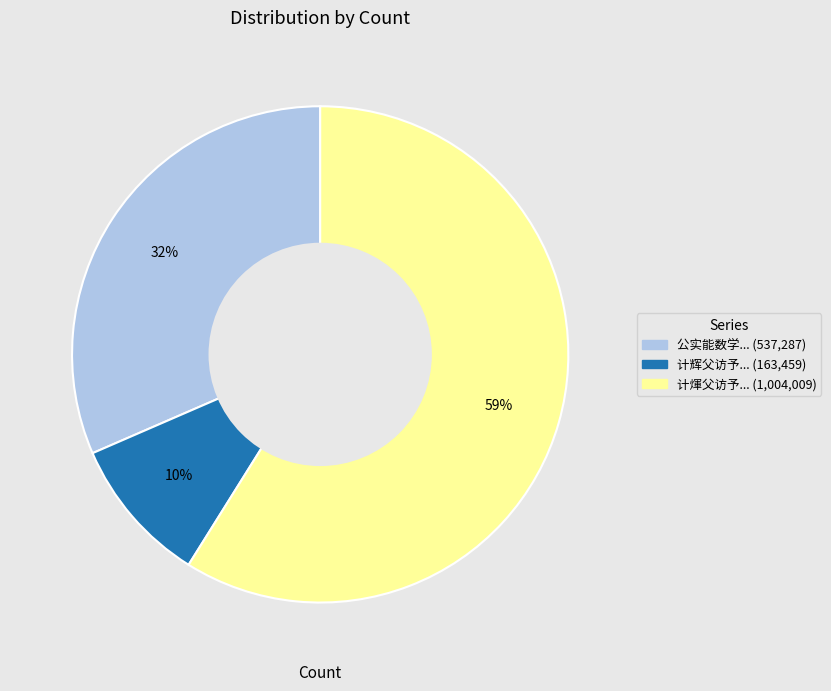

Is there a majority slice in this chart?

Yes